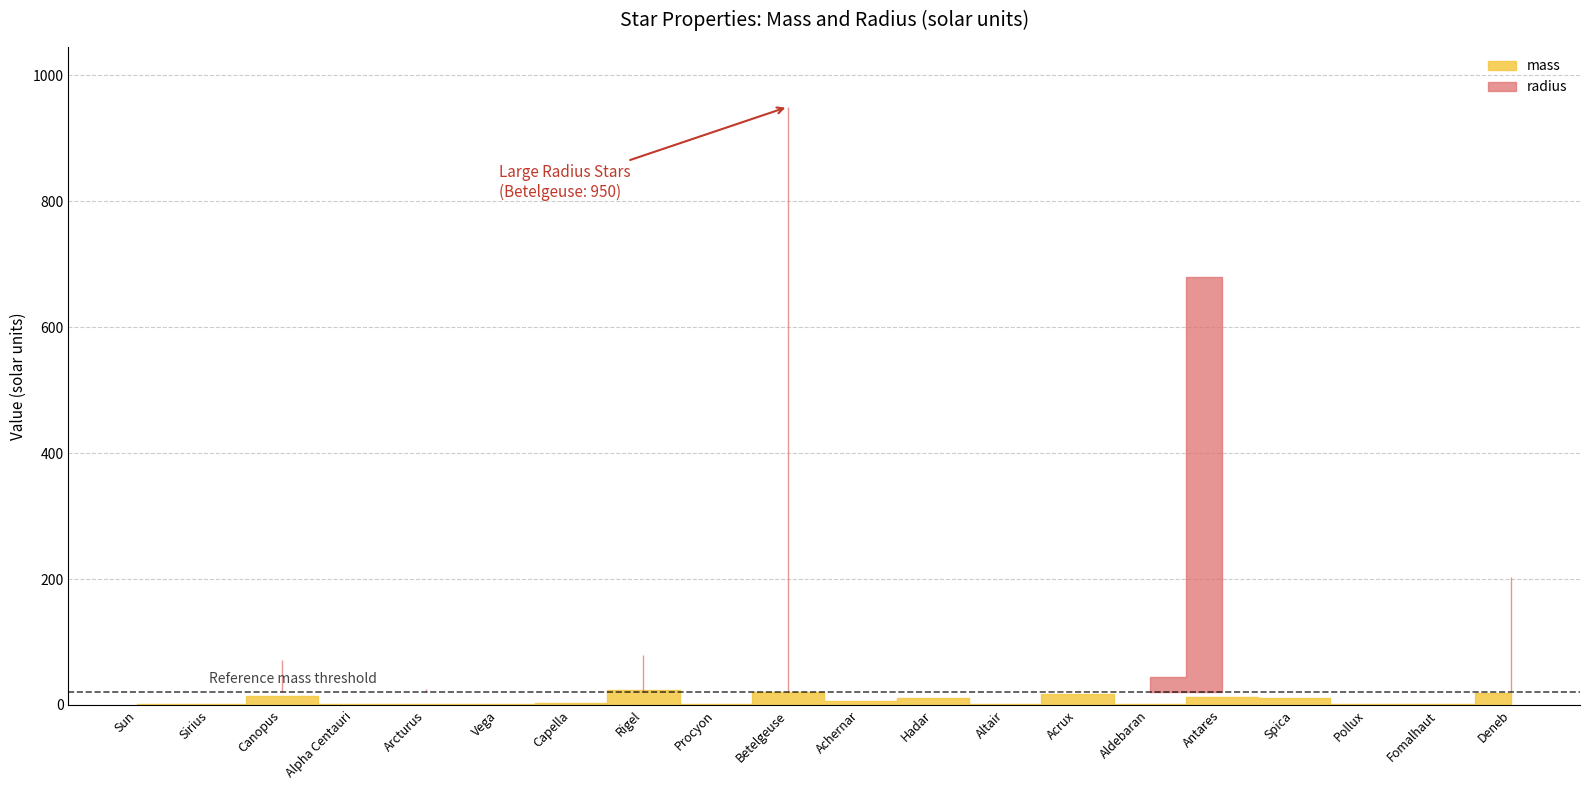

Which series has the widest spread of values?

radius